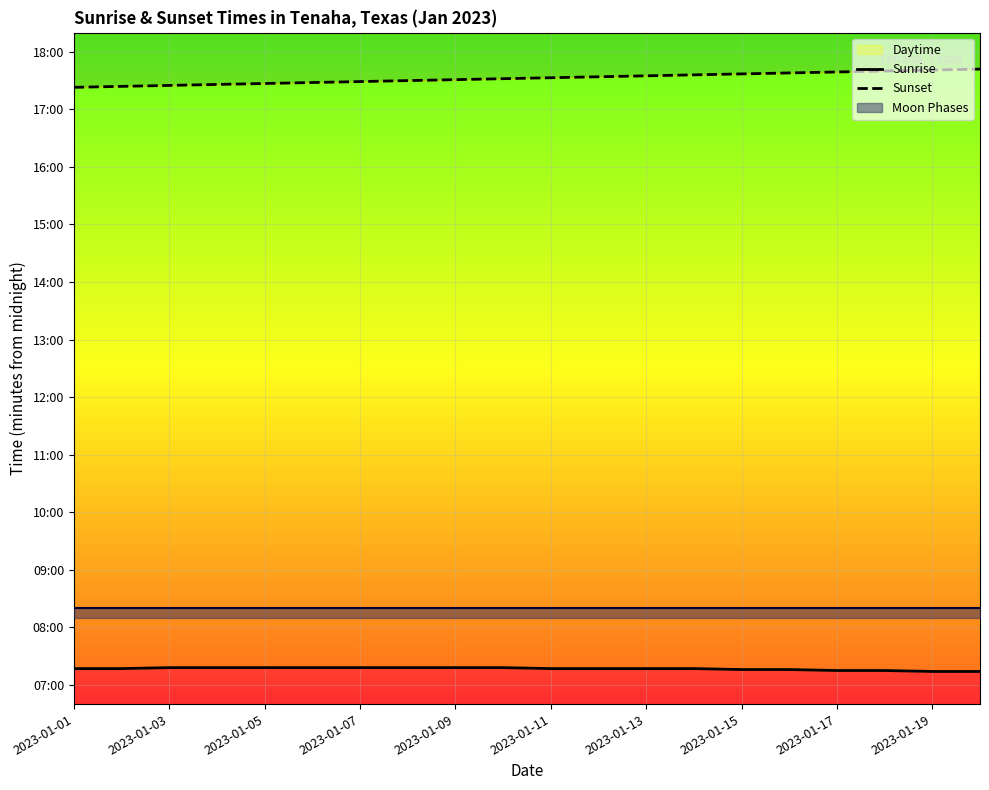

What is the label of the 1st point from the right?

19